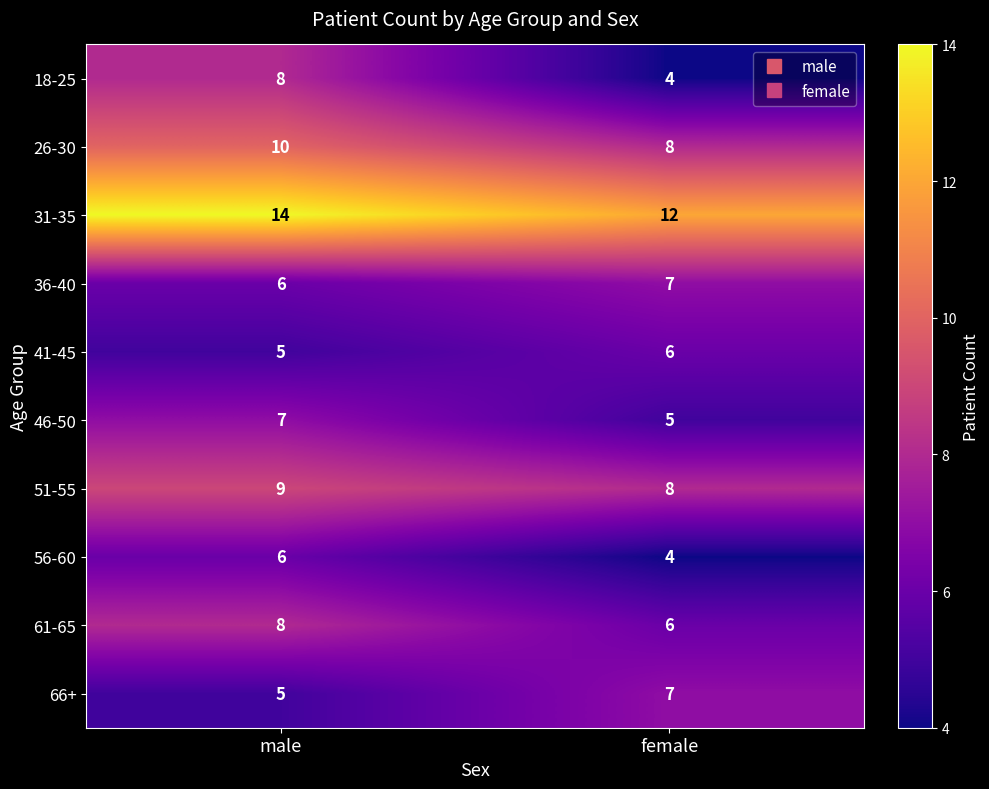

What is the difference between the highest and lowest values at male?

9